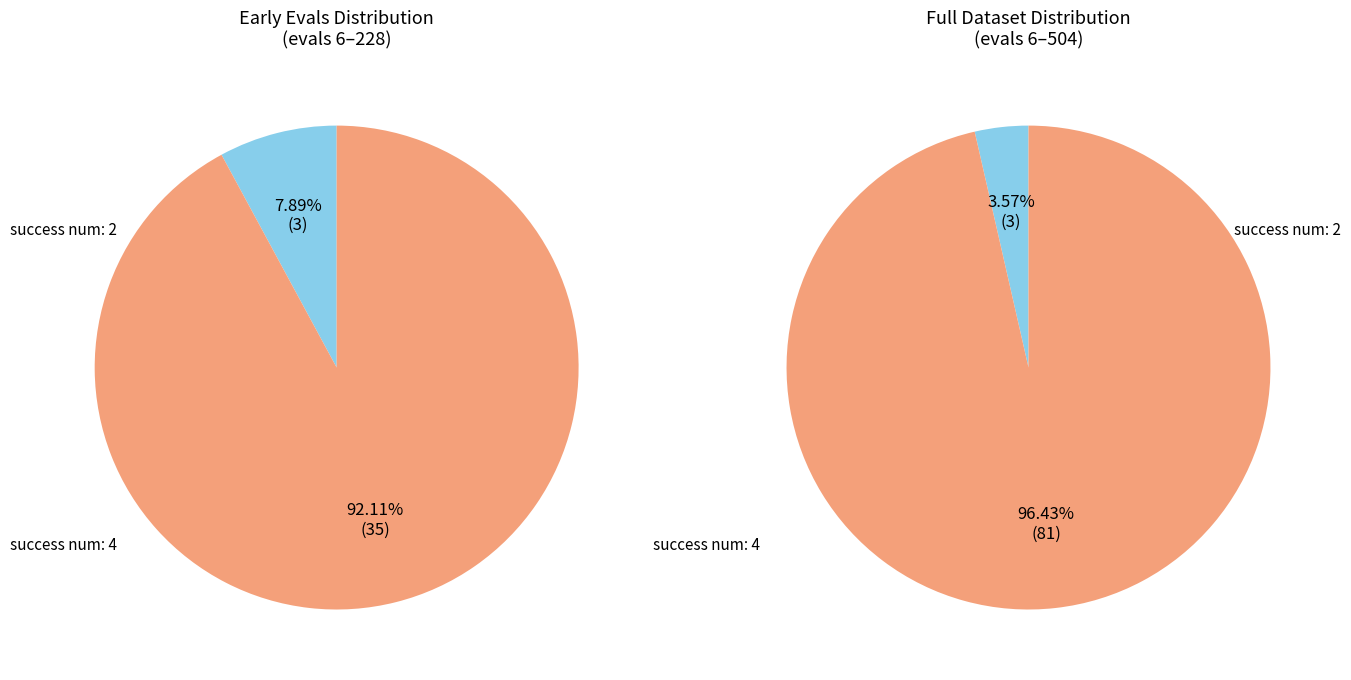

Combined, do 4 and 2 account for over 50%?

Yes